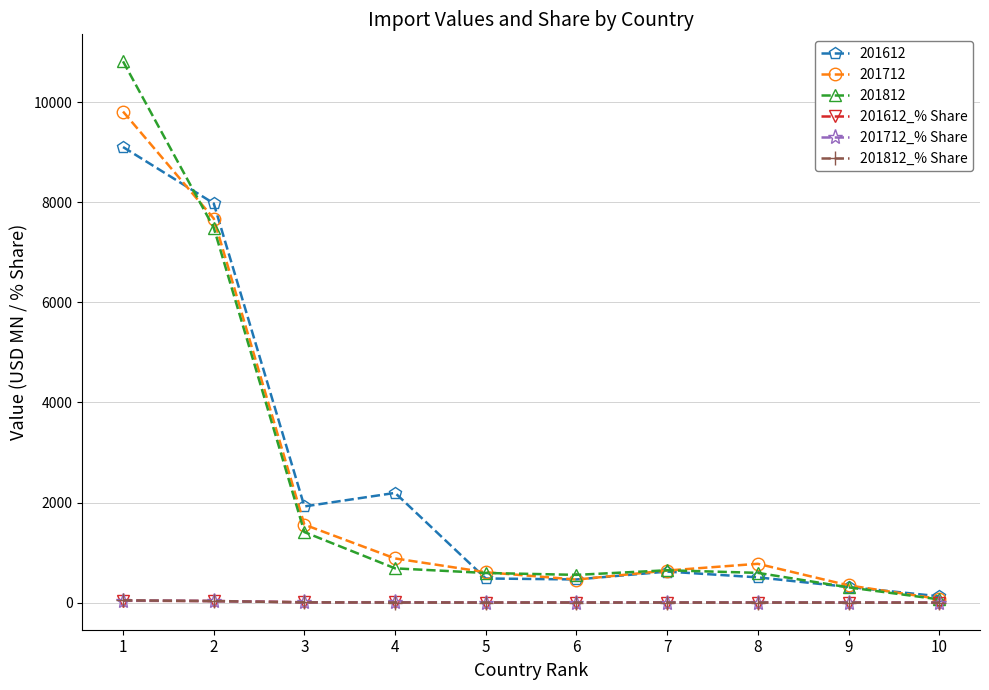

The value of 201712 at 2 is 7675.7. True or false?

True